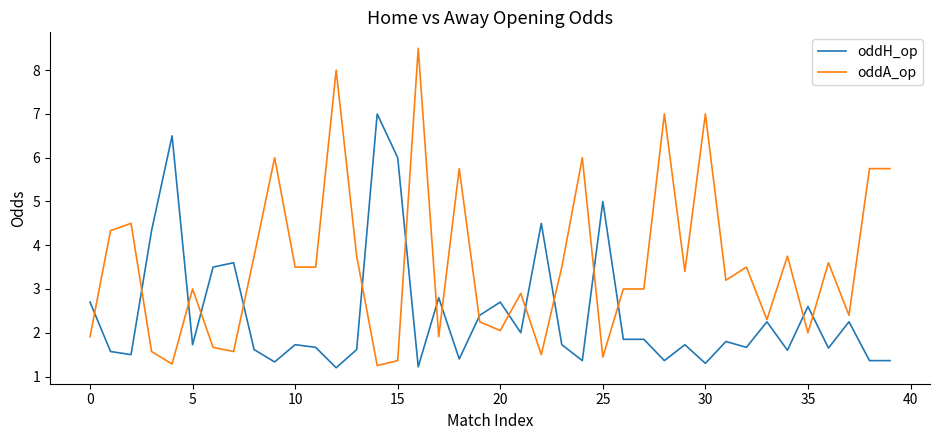

Count the number of categories in the chart.

40